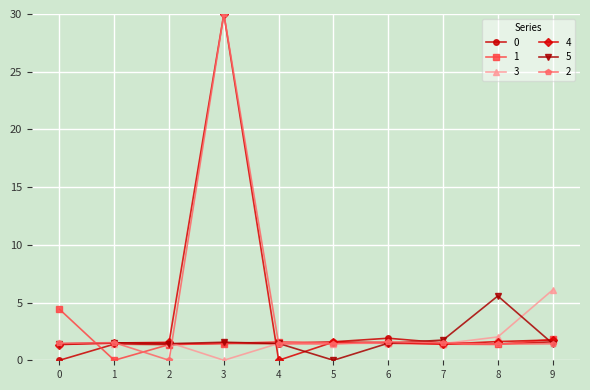

The value of 3 at 4 is 1.5. True or false?

True